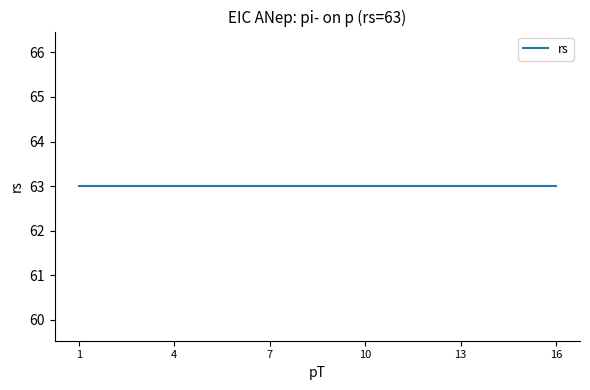

At which label does rs reach its peak?

1